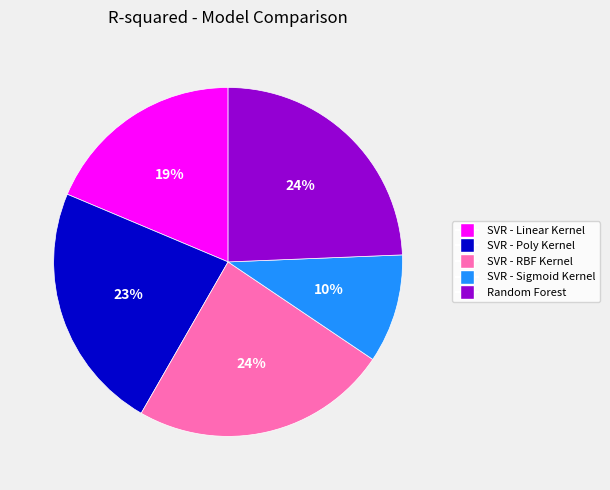

The SVR - Poly Kernel slice represents 31% of the pie. True or false?

False